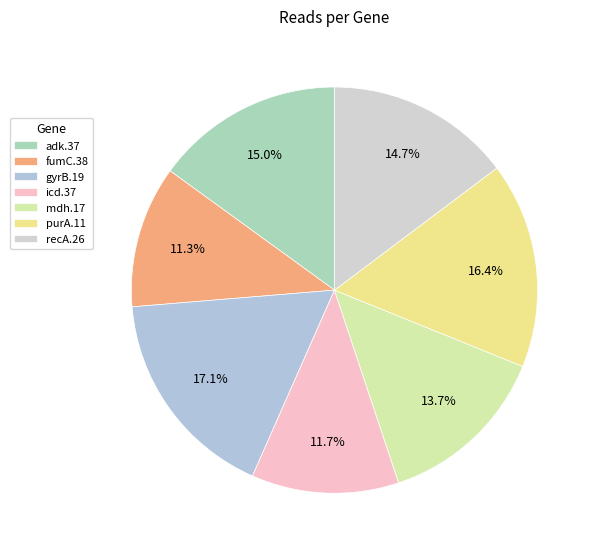

What percentage is NOT represented by icd.37?

88.3%